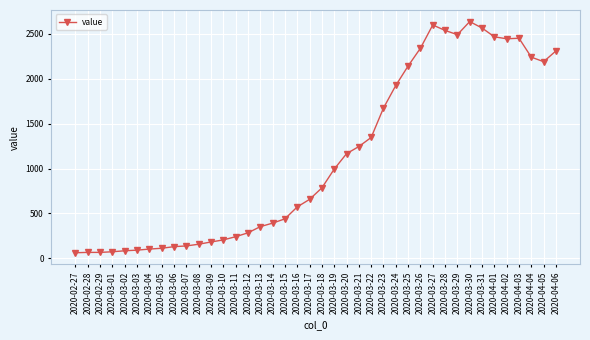

What is the sum of all values?

44950